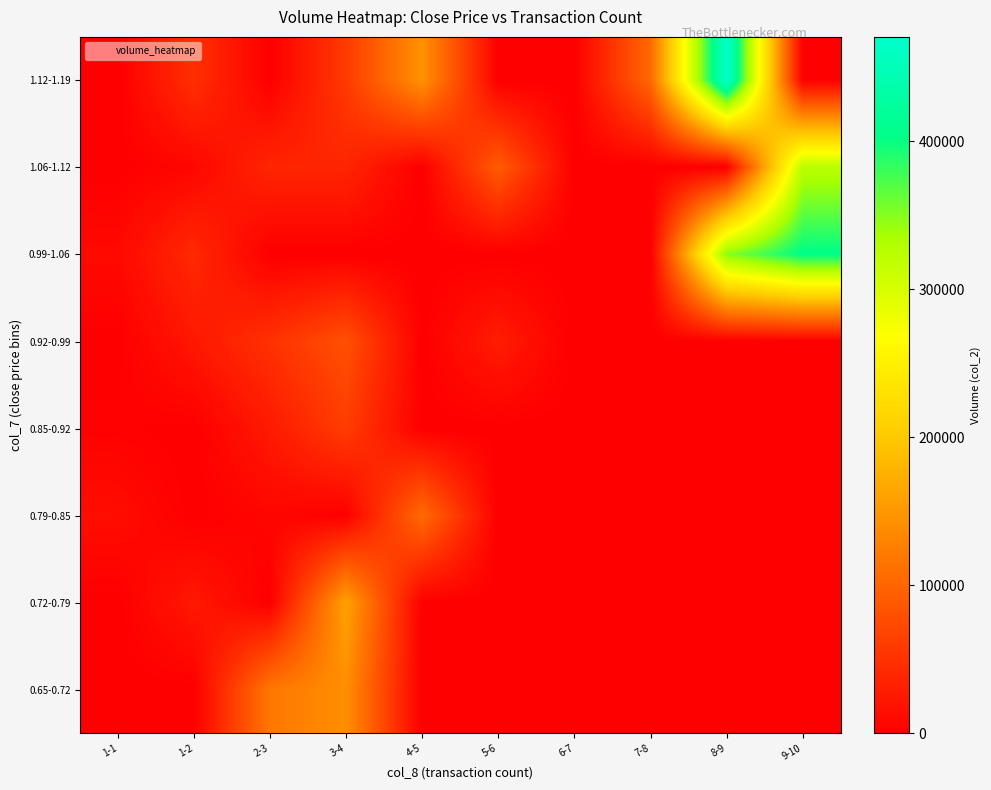

At which category is the sum across all series the highest?

8-9